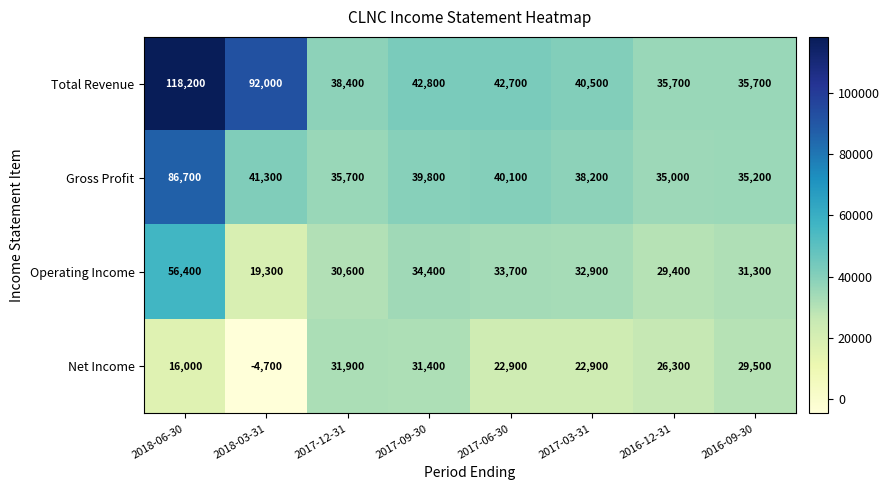

The value of Gross Profit at 2018-06-30 is 120359. True or false?

False